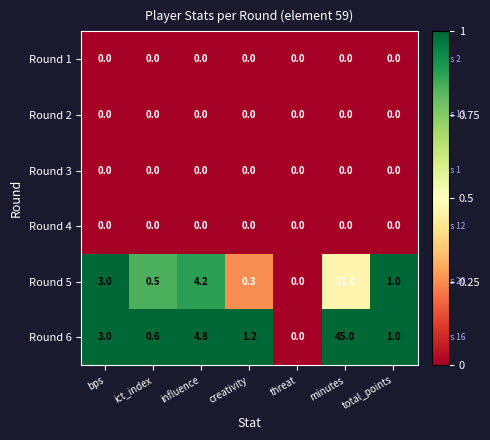

Which category has the highest value across all series?

minutes